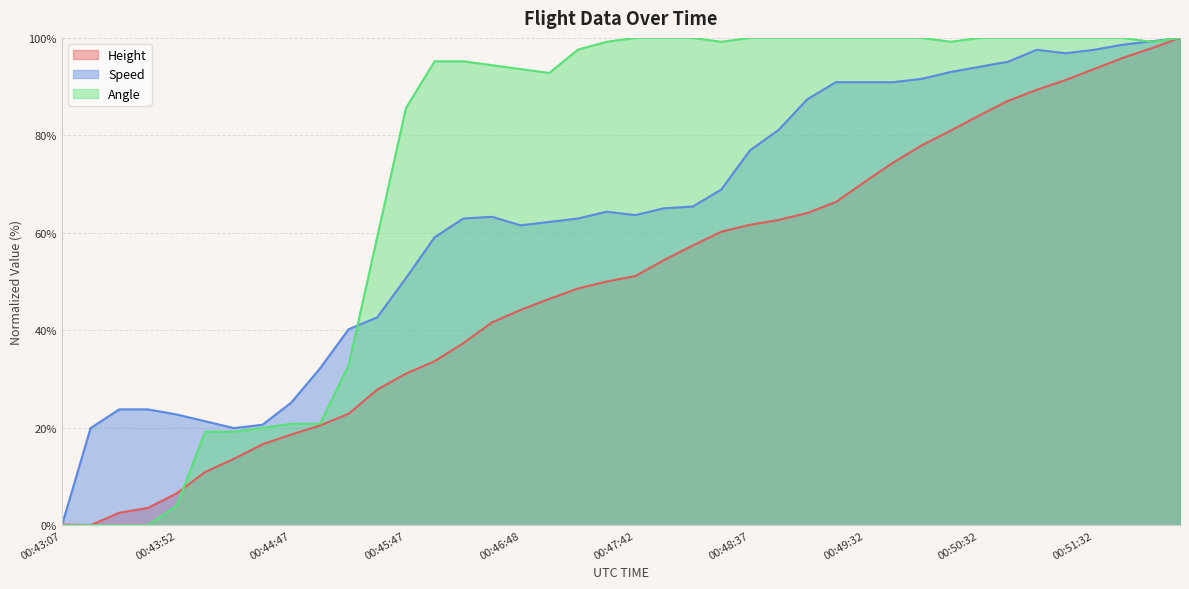

What are all the series names shown in the legend?

Height, Speed, Angle